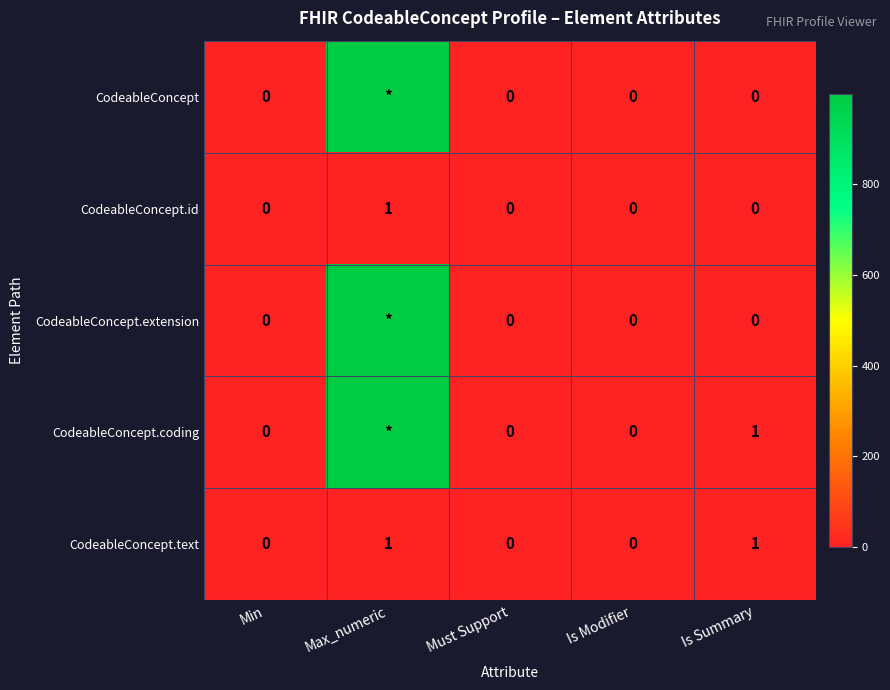

How many CodeableConcept.text values are between 0 and 1?

5